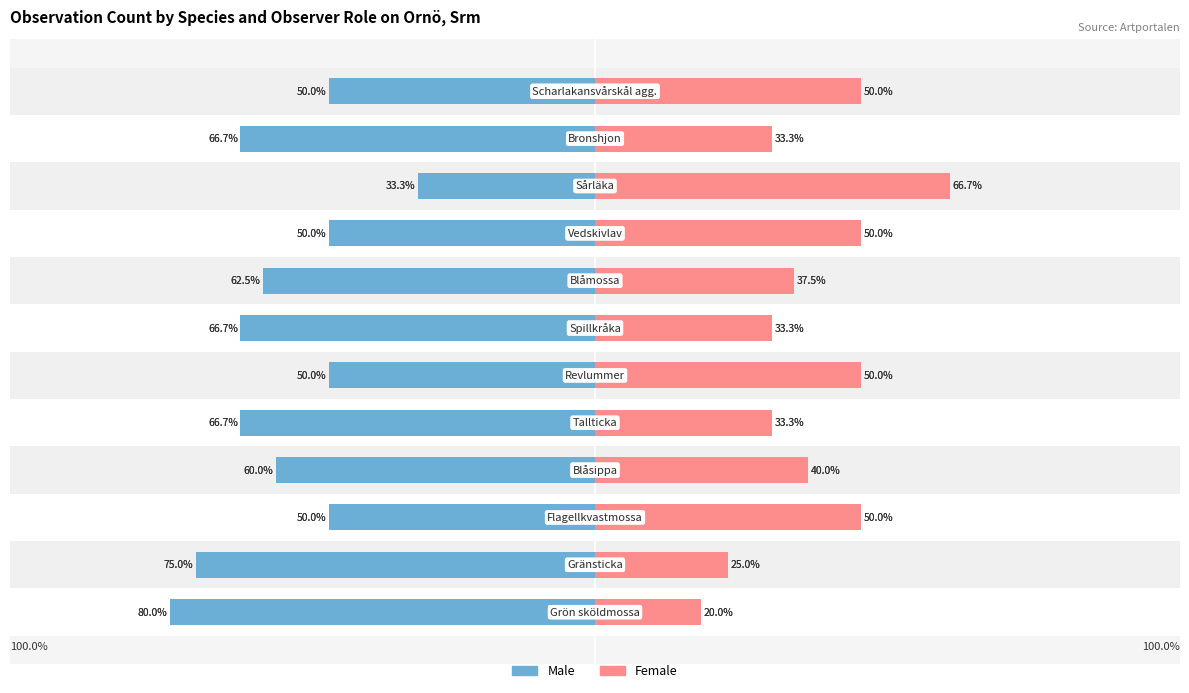

Is it true that Female equals 18.7 at −50?

False